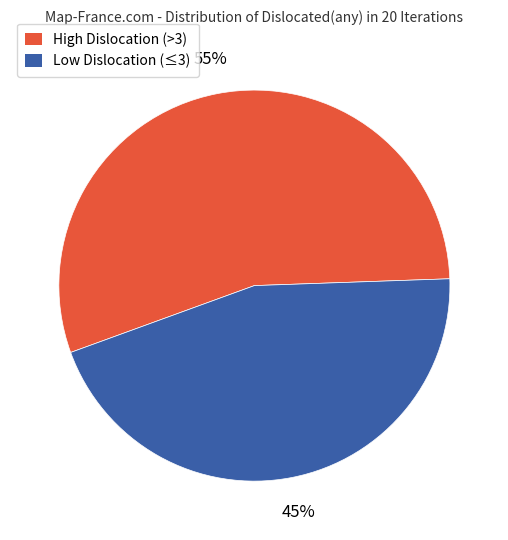

To the nearest percent, what is the average slice percentage?

50%